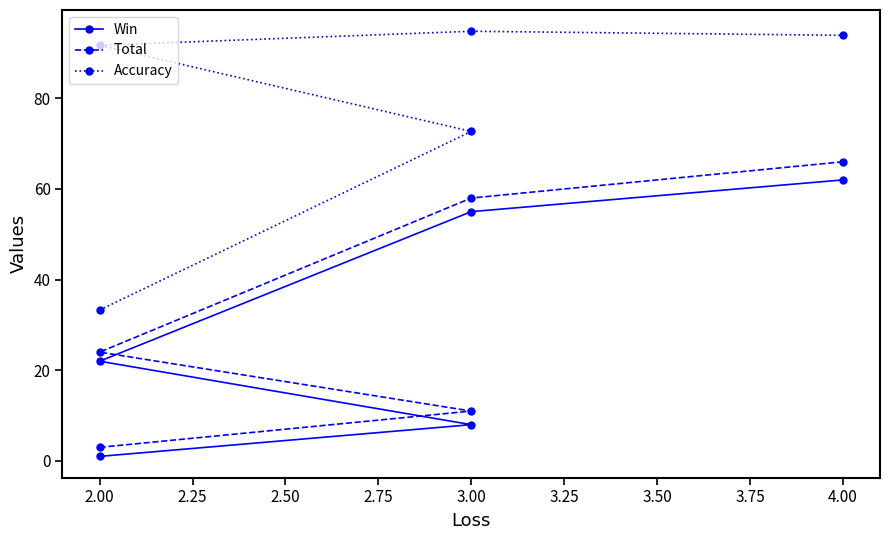

True or false: Win and Total cross at least once.

False